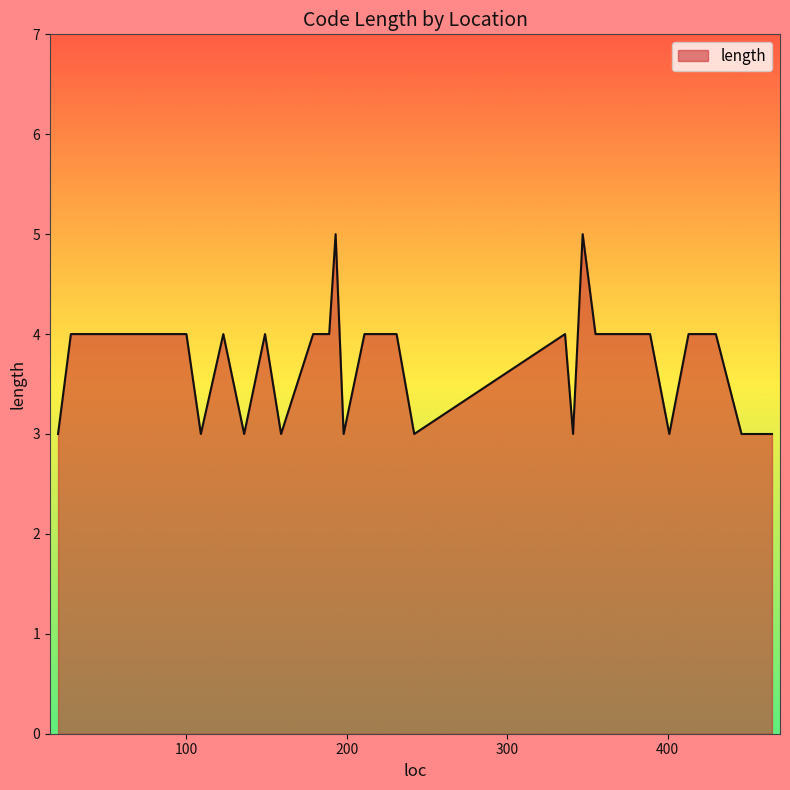

What is the maximum value shown in the chart?

5